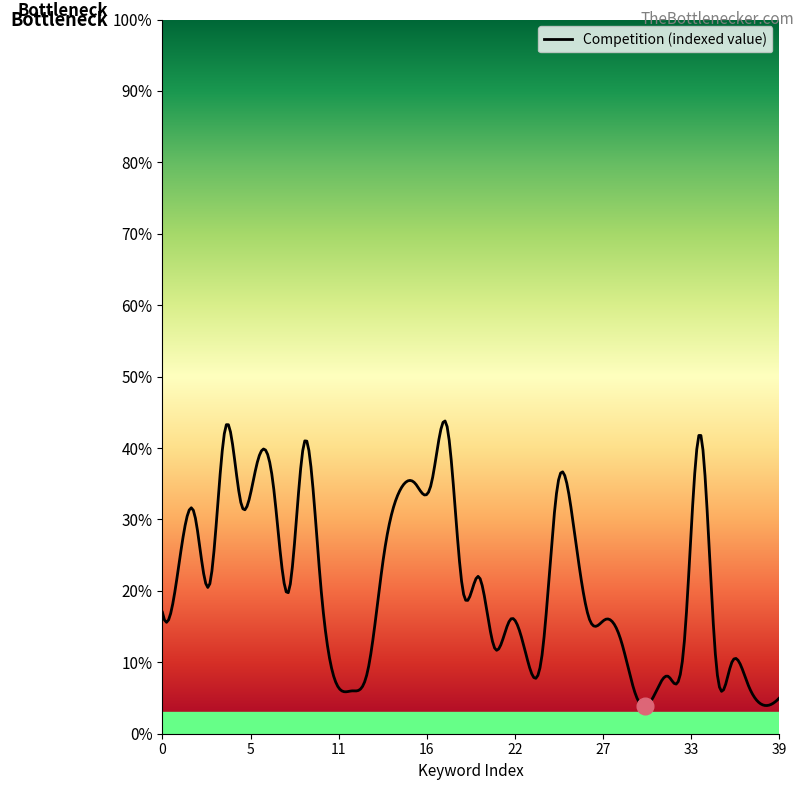

What is the maximum value shown in the chart?

43.8